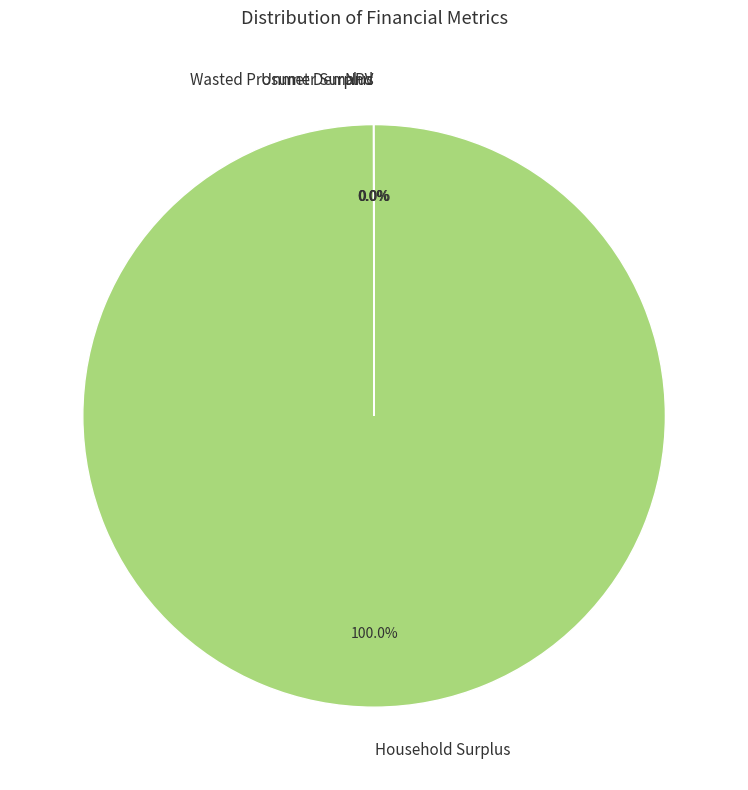

To the nearest percent, what portion does Household Surplus represent?

100%